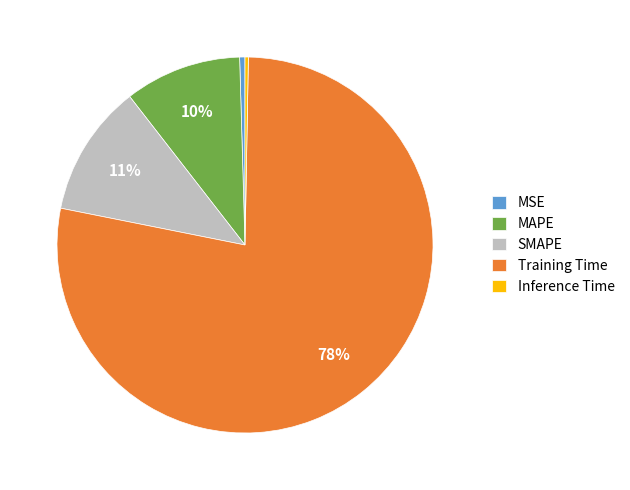

Is it true that MSE is 0% of the pie?

True